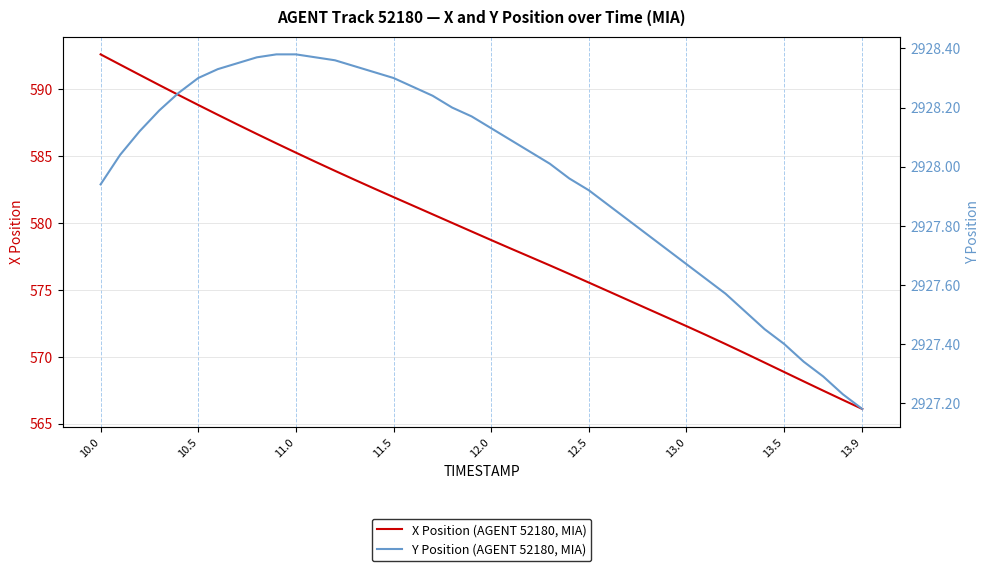

Rank the series by their maximum value, from highest to lowest.

Y Position (AGENT 52180, MIA), X Position (AGENT 52180, MIA)